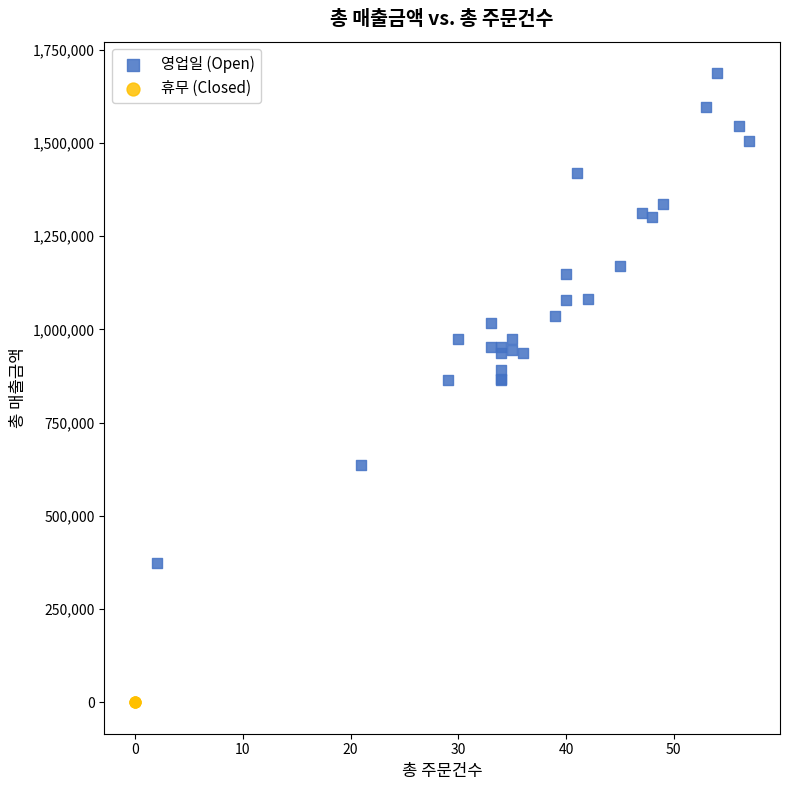

Which series contains the lowest Y value?

휴무 (Closed)